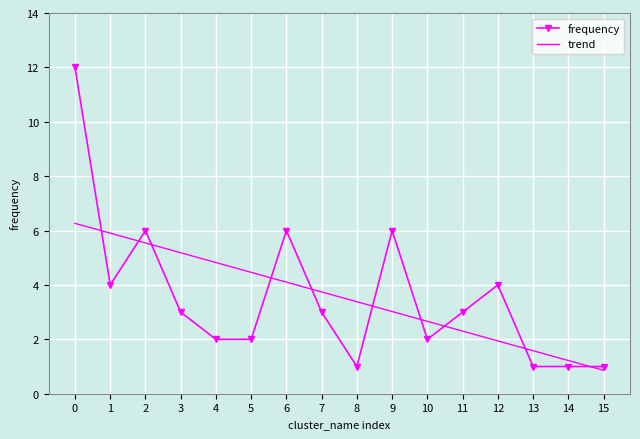

What is the difference between the highest and lowest values at 11?

0.7